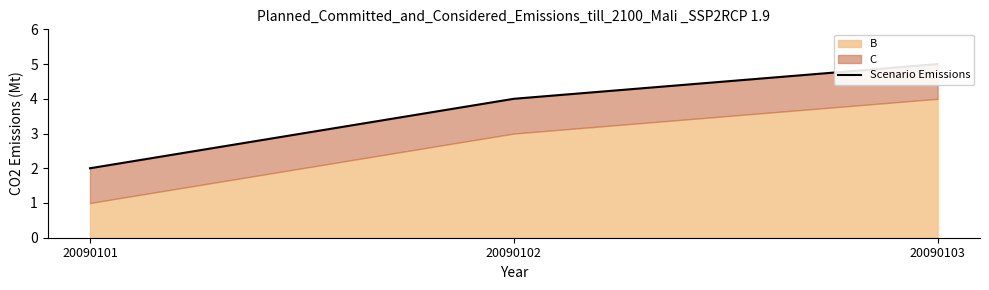

Rank the categories by value from highest to lowest.

20090103, 20090102, 20090101